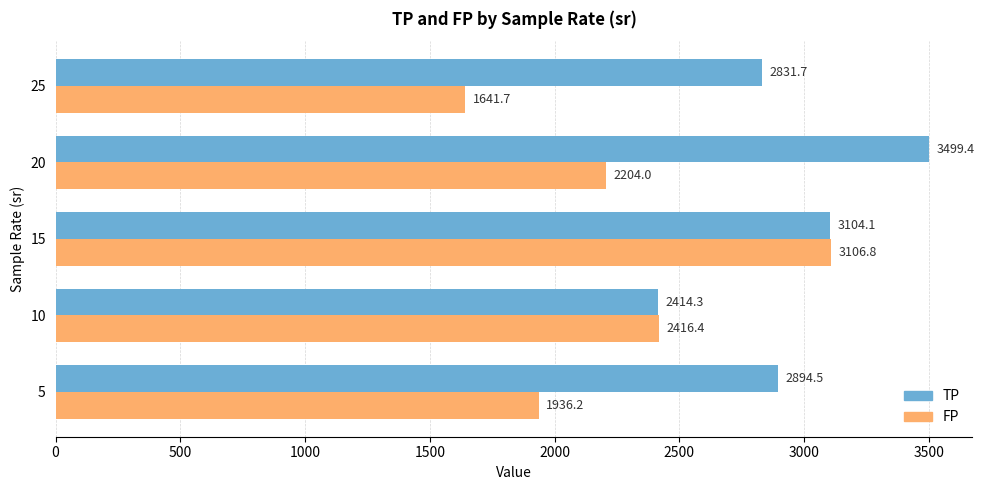

At which label is FP closest to 2374?

10